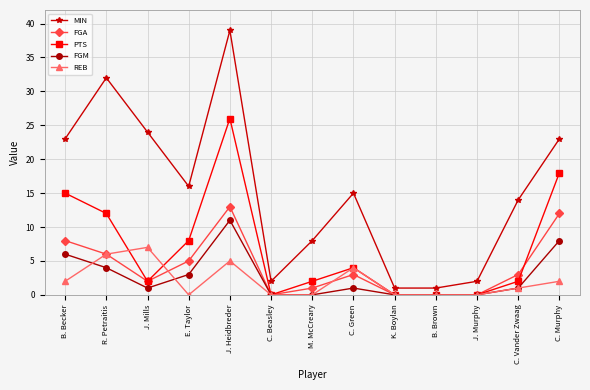

How many series are shown in this chart?

5